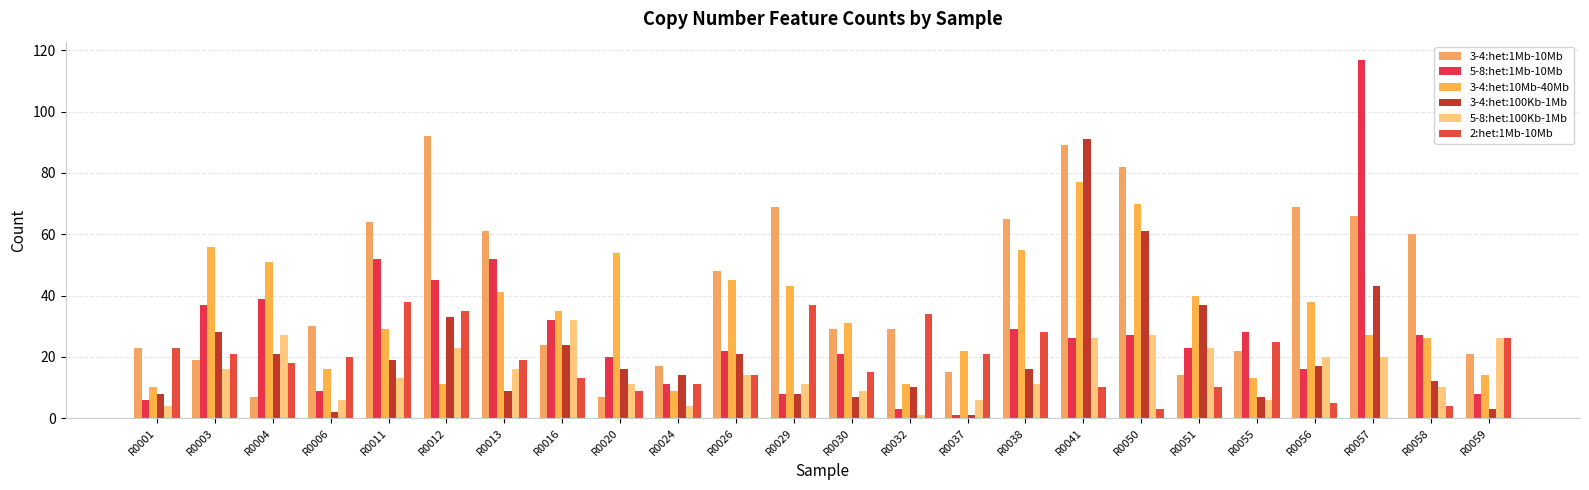

Does the chart contain stacked bars?

No